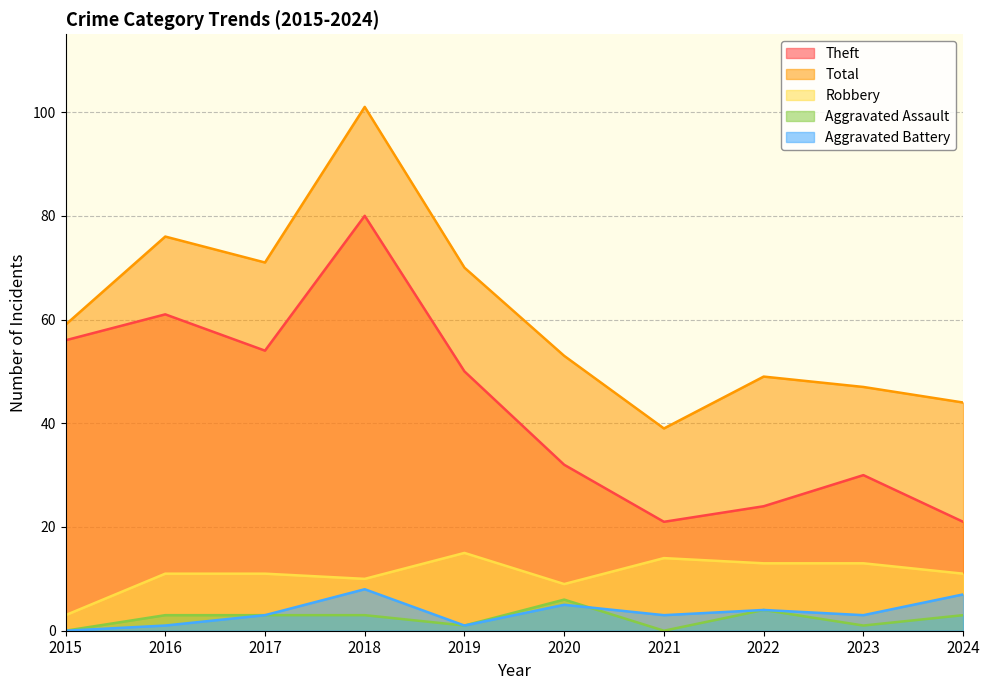

What is the total value across all series at 2020?

105